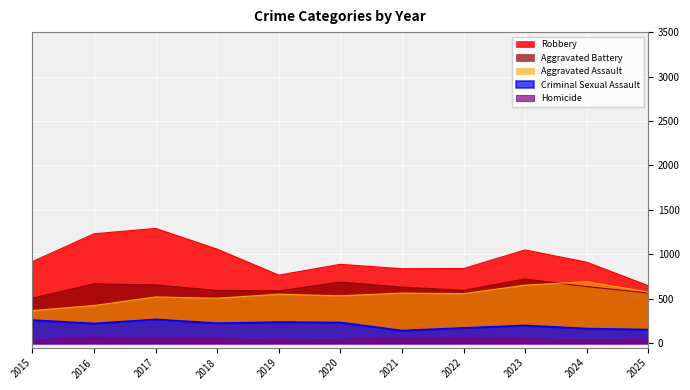

Which series has the widest spread of values?

Robbery